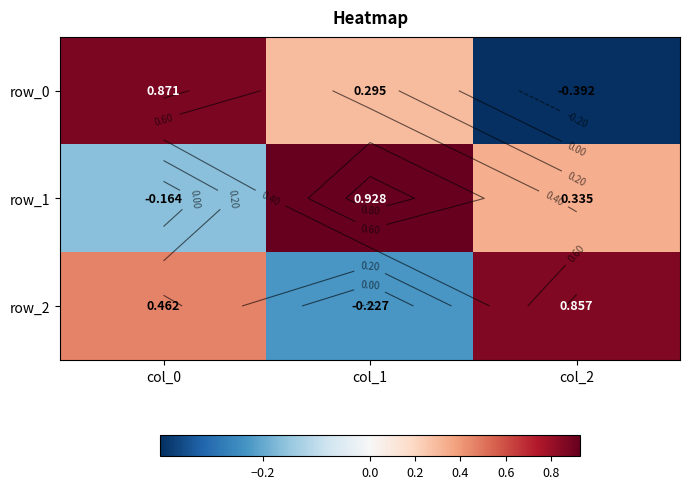

List the series in order of their peak value, lowest first.

row_2, row_0, row_1